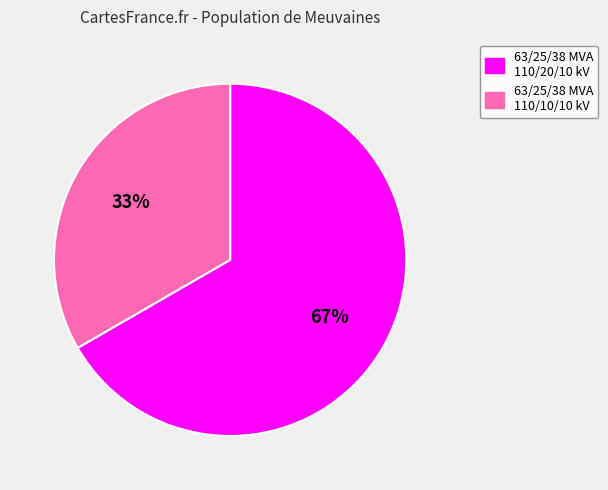

The 63/25/38 MVA 110/20/10 kV slice represents 67% of the pie. True or false?

True